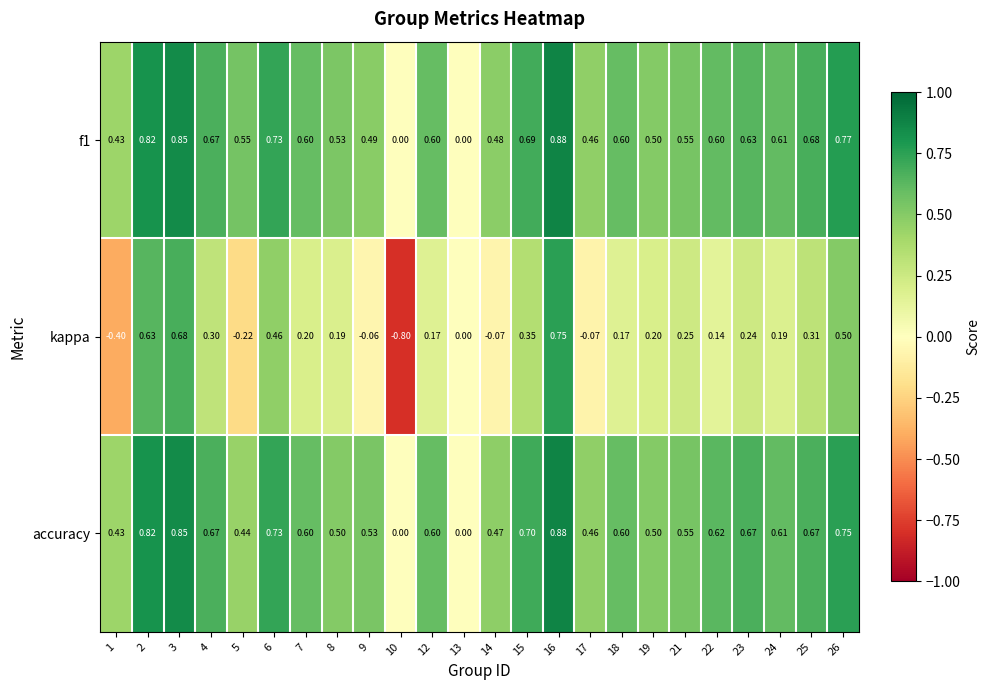

What is the total value across all series at 12?

1.4